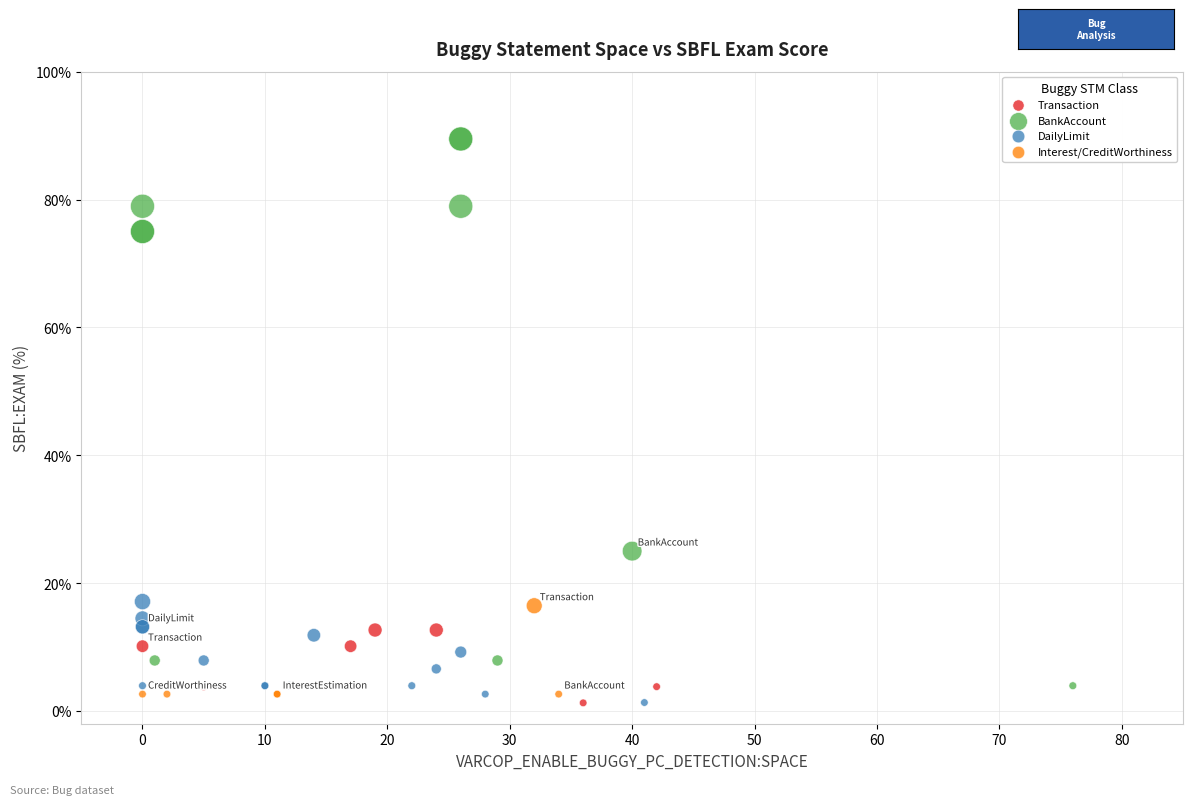

Which series reaches the maximum Y coordinate?

BankAccount